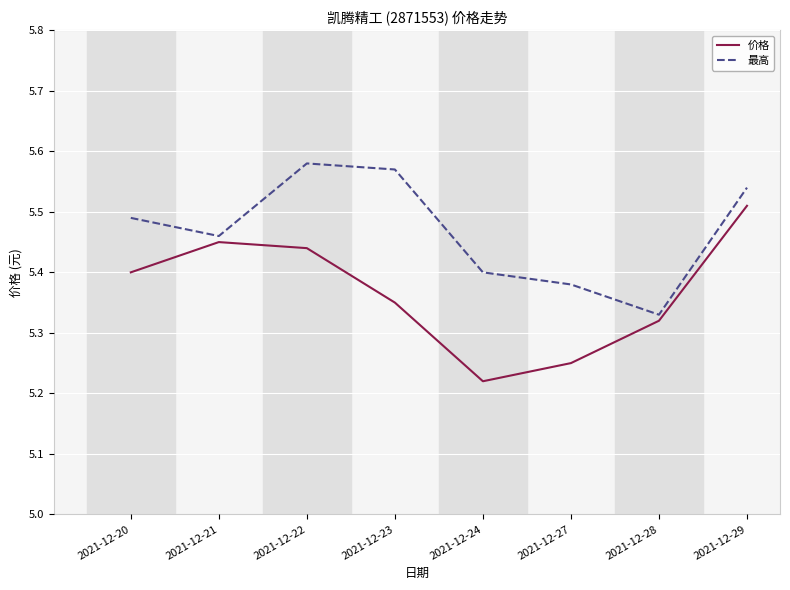

Which series has the largest range (max minus min)?

价格